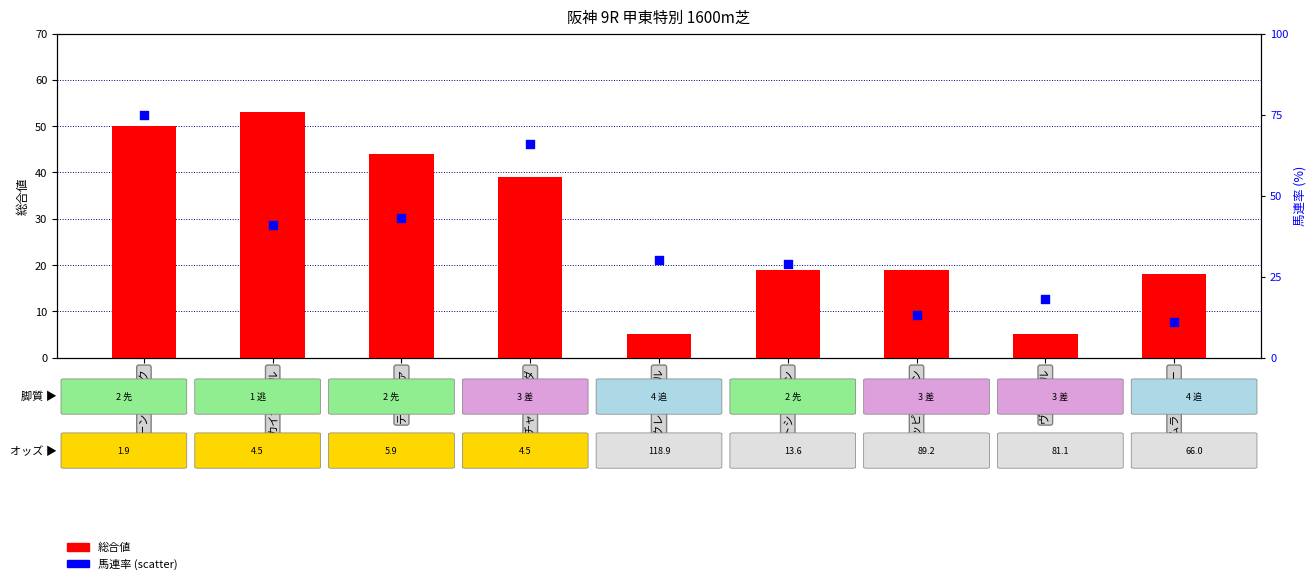

Is the value of 馬連率 at ナムラアッパー greater than the value of 総合値 at カイザーバル?

No